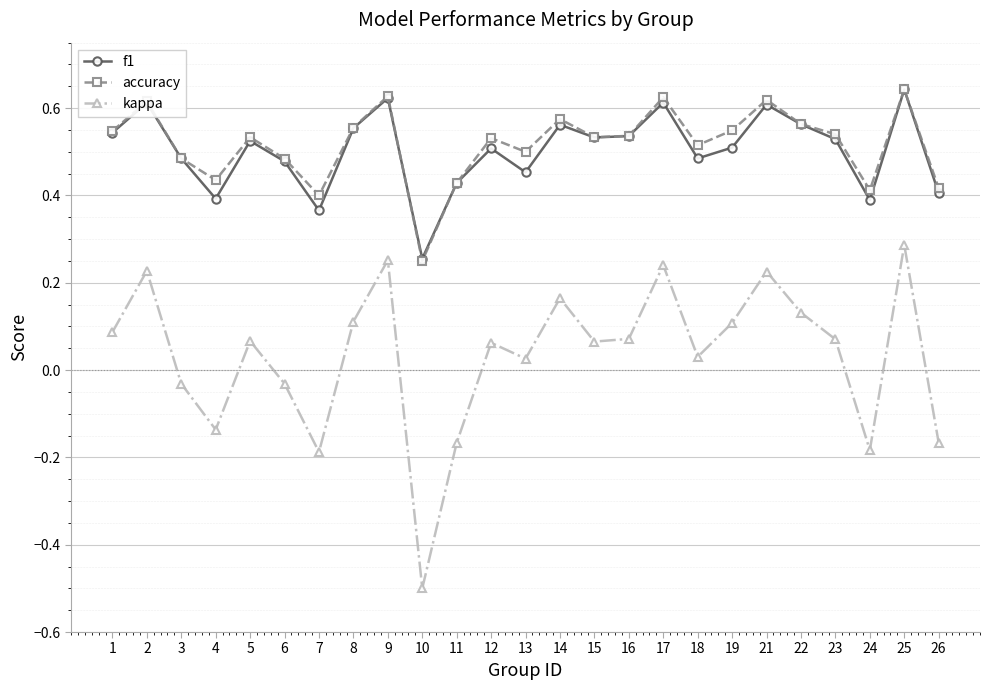

Count the f1 values in the range 0 to 1.

25